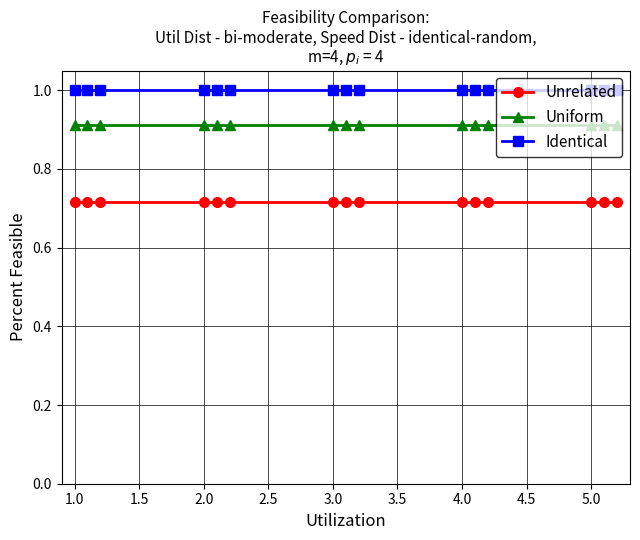

Which series has the largest total across all categories?

Identical